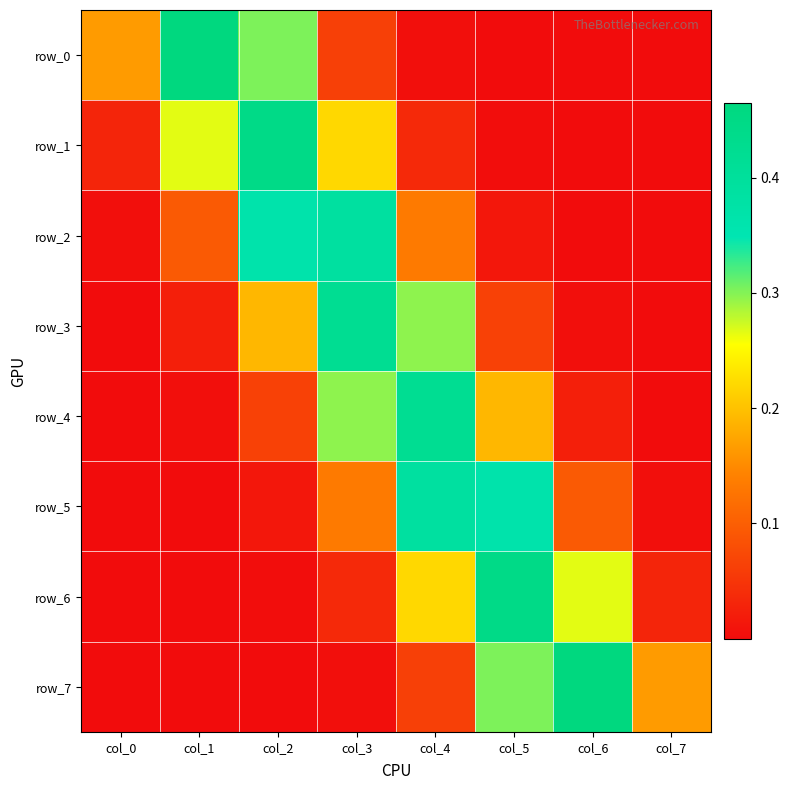

What is the difference between the maximum and minimum values in the row_0 series?

0.5